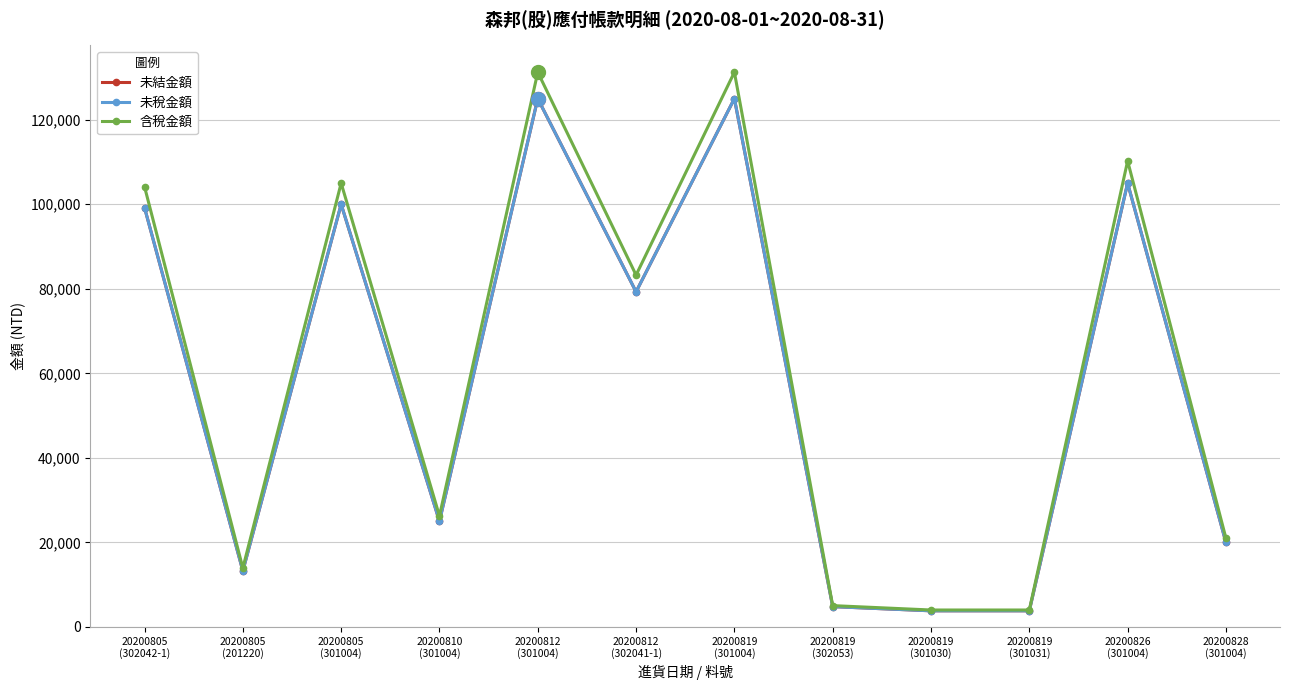

What is the smallest value displayed?

3810